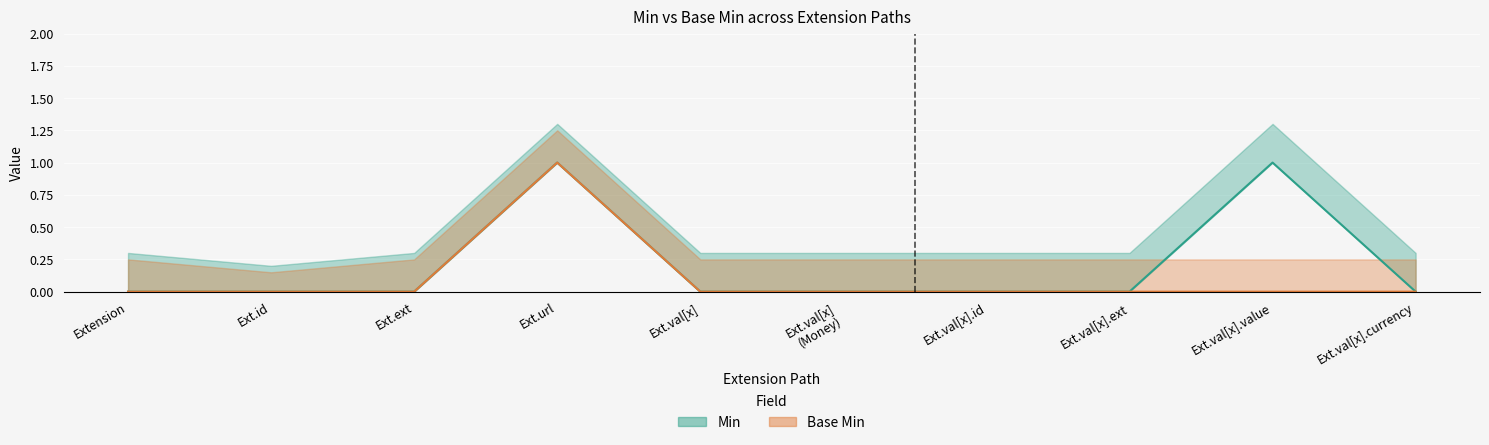

Reading right to left, transcribe all the data shown in this chart.

Min: 0	1	0	0	0	0	1	0	0	0
Base Min: 0	0	0	0	0	0	1	0	0	0